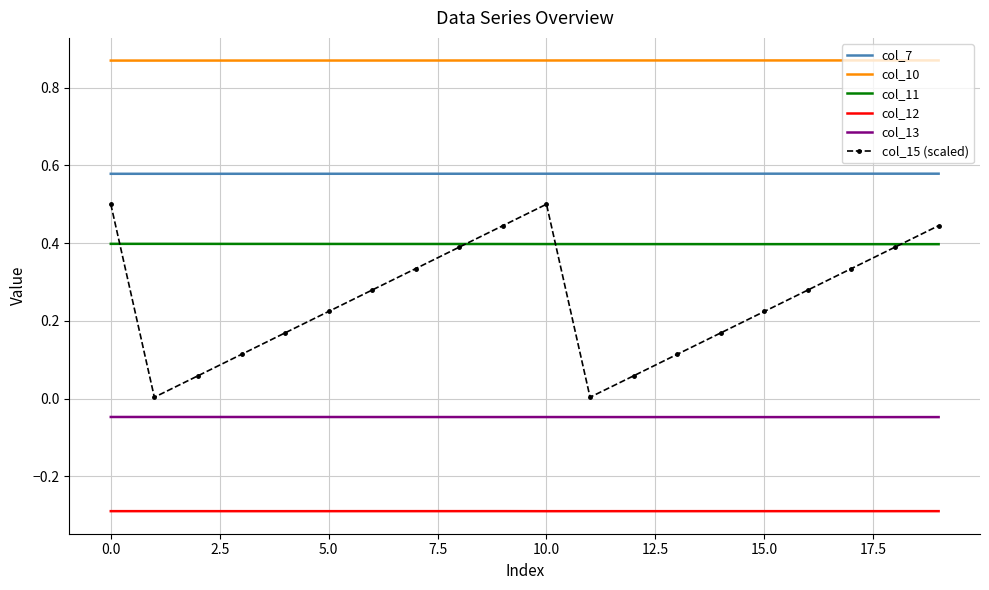

What are all the series names shown in the legend?

col_7, col_10, col_11, col_12, col_13, col_15 (scaled)